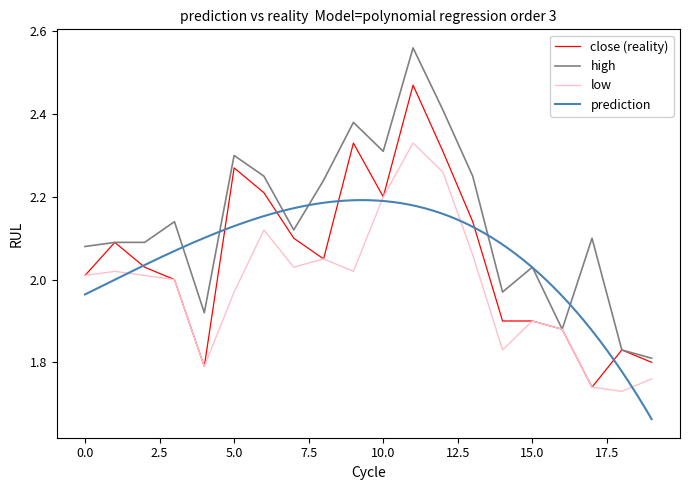

The low series shows 1.9 at 15.0. True or false?

True